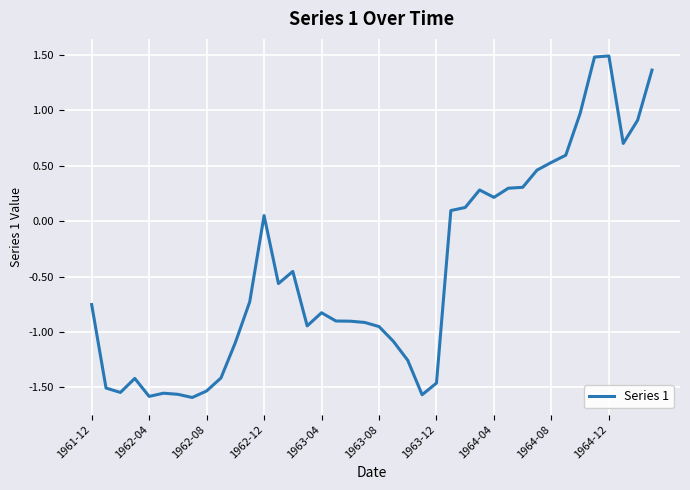

What is the difference between the maximum and minimum values?

3.1